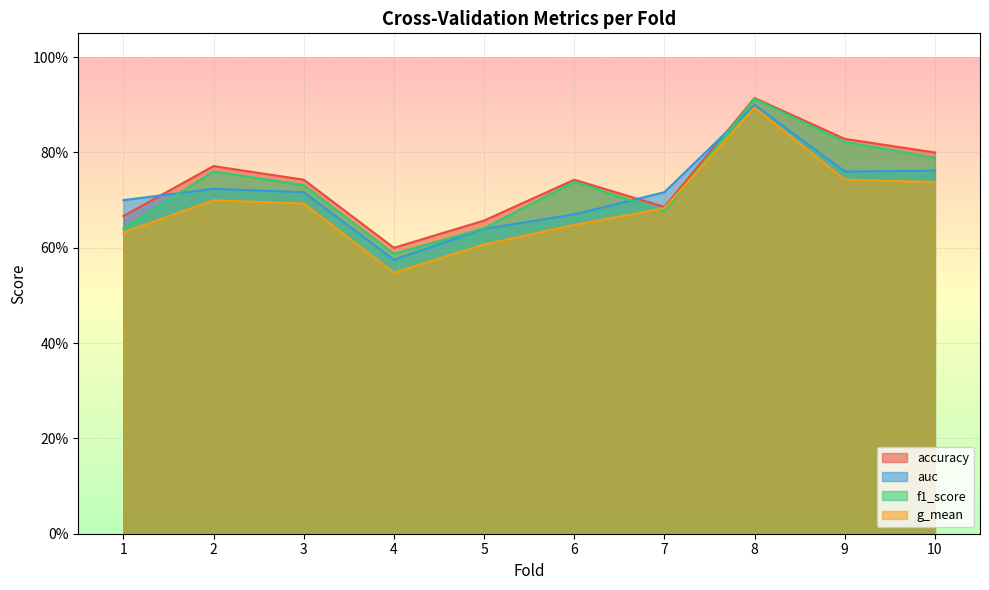

What is the difference between the highest and lowest values at 4?

0.1